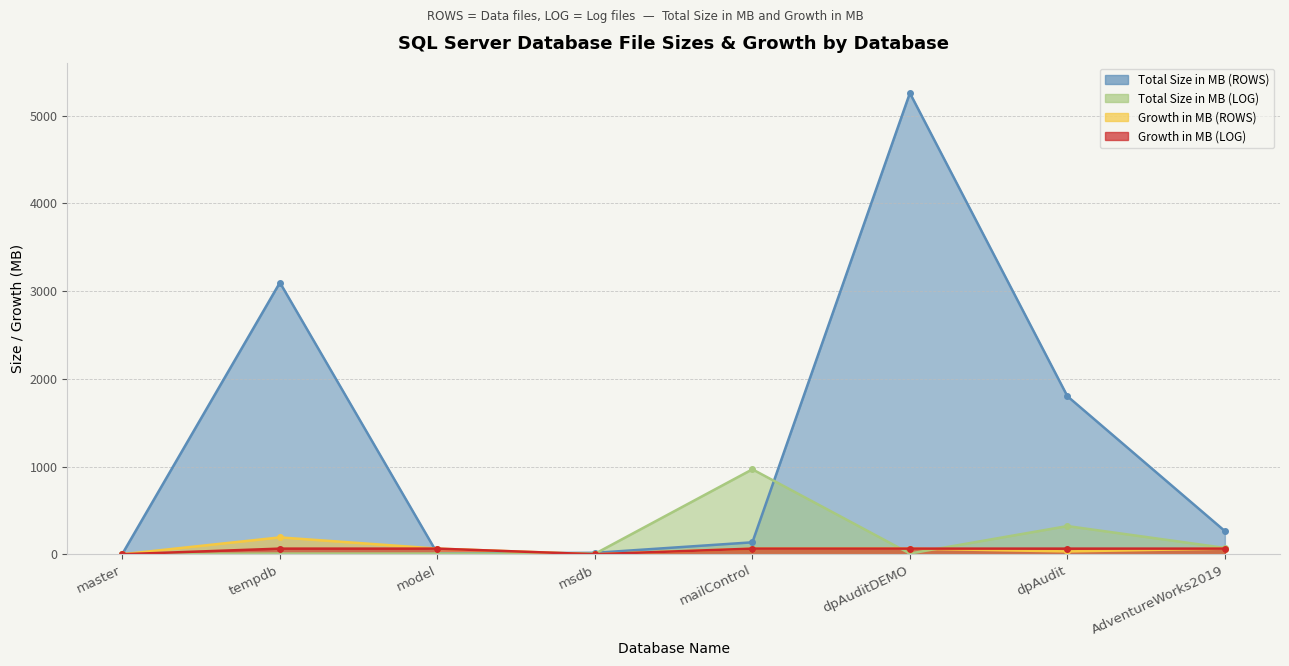

Where is Growth in MB (LOG) nearest to the value 32?

master